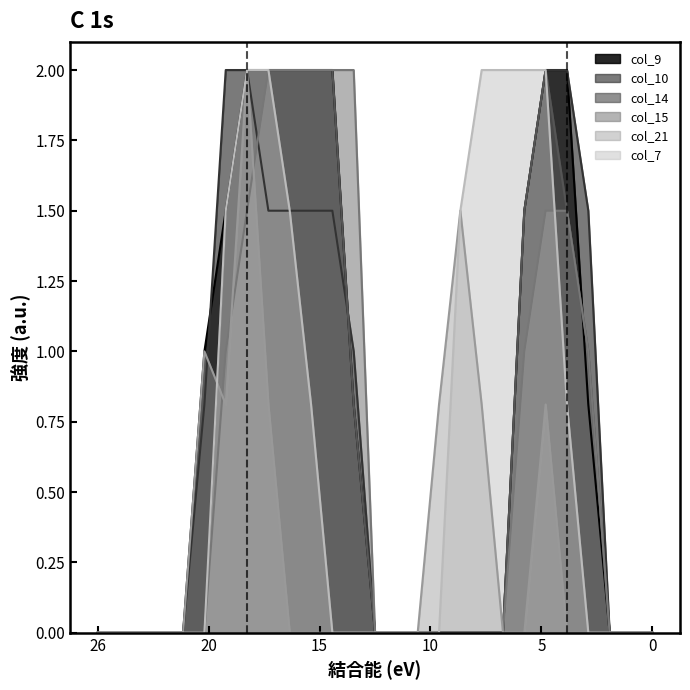

The value of col_10 at 15 is 0.6. True or false?

False